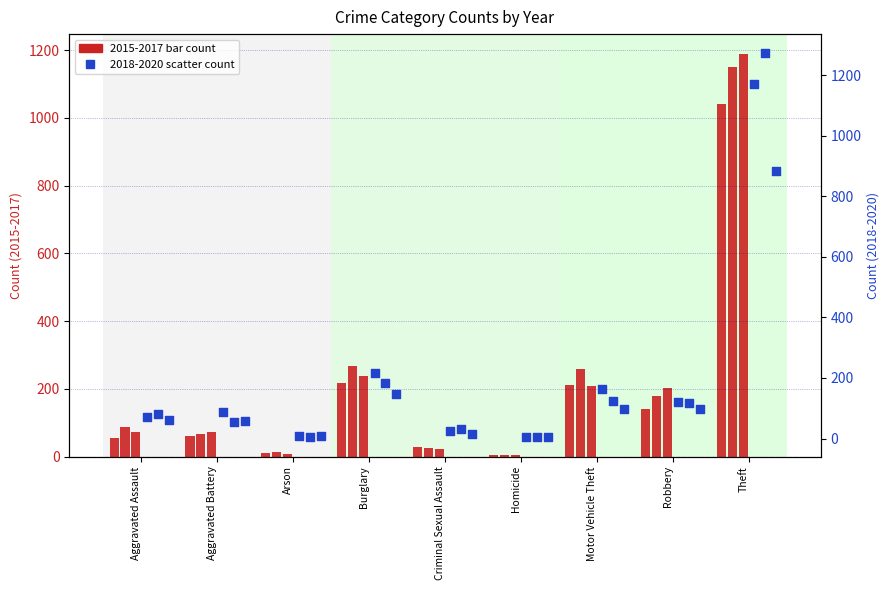

Which series reaches the minimum Y coordinate?

2016 (left)